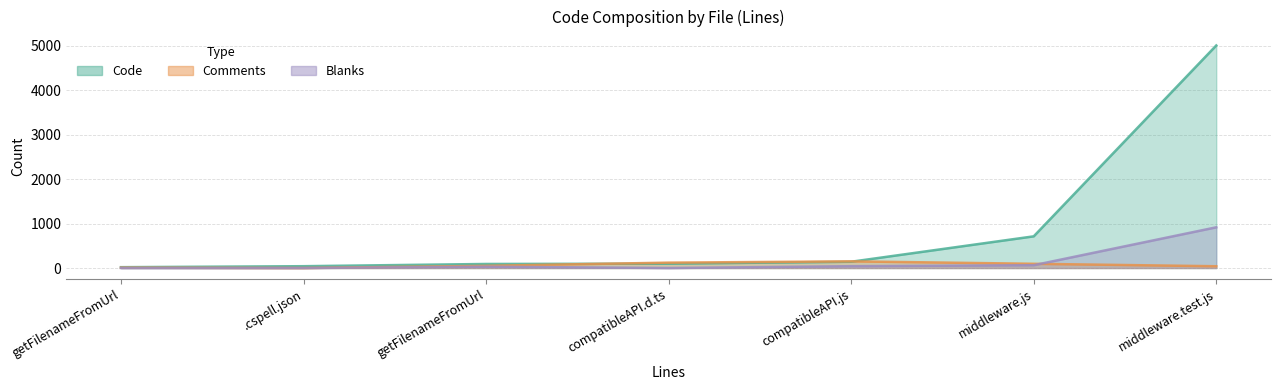

What is the sum of all Blanks values?

1049